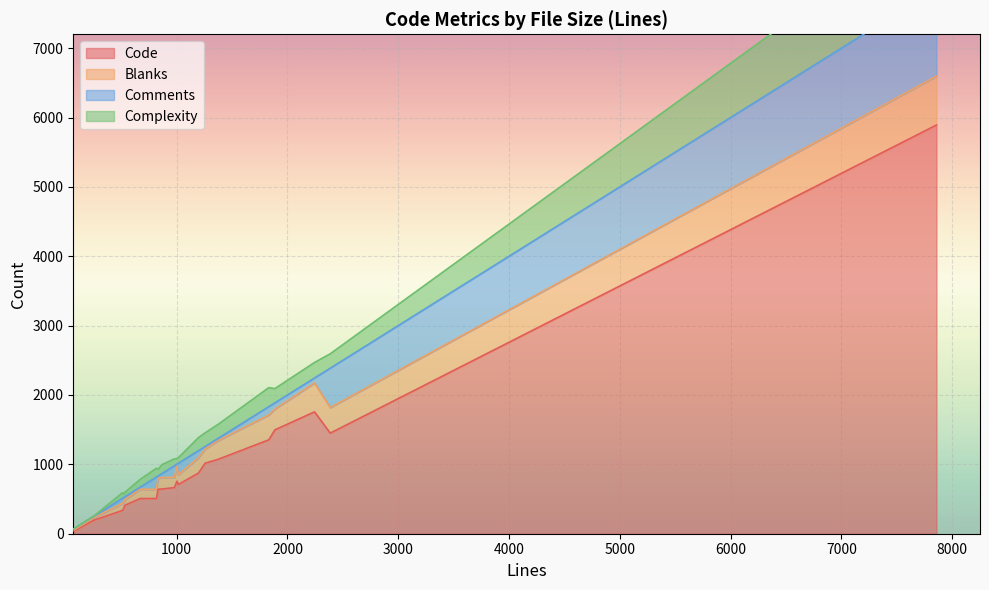

What is the total value across all series at 670?

782